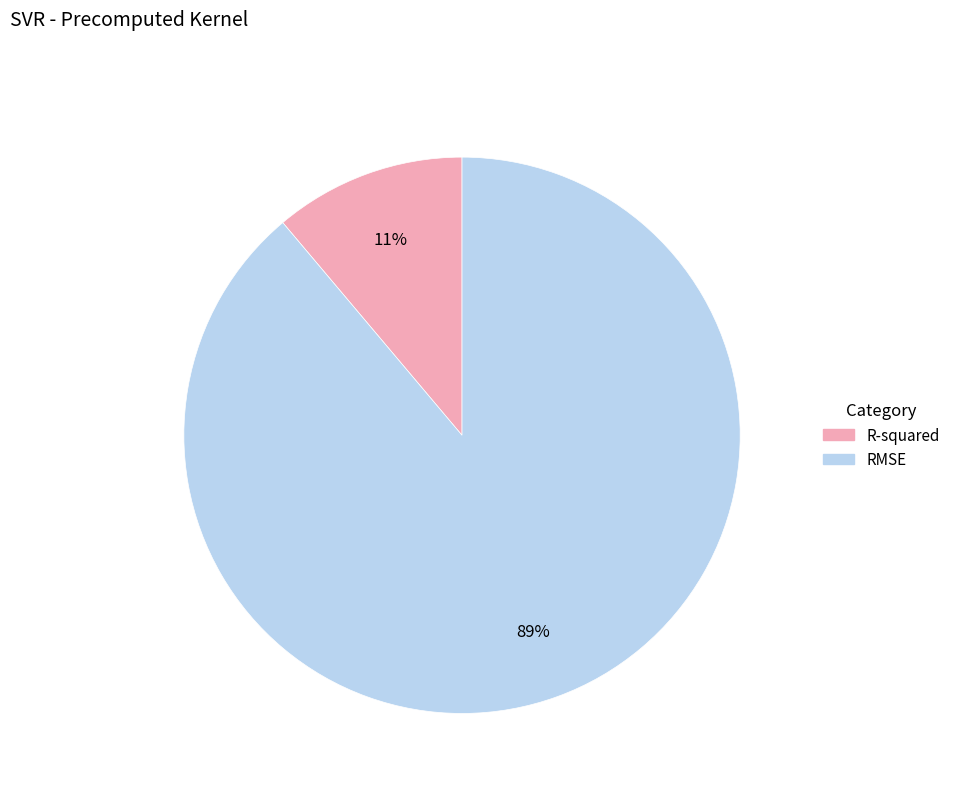

Count the number of slices in the pie.

2